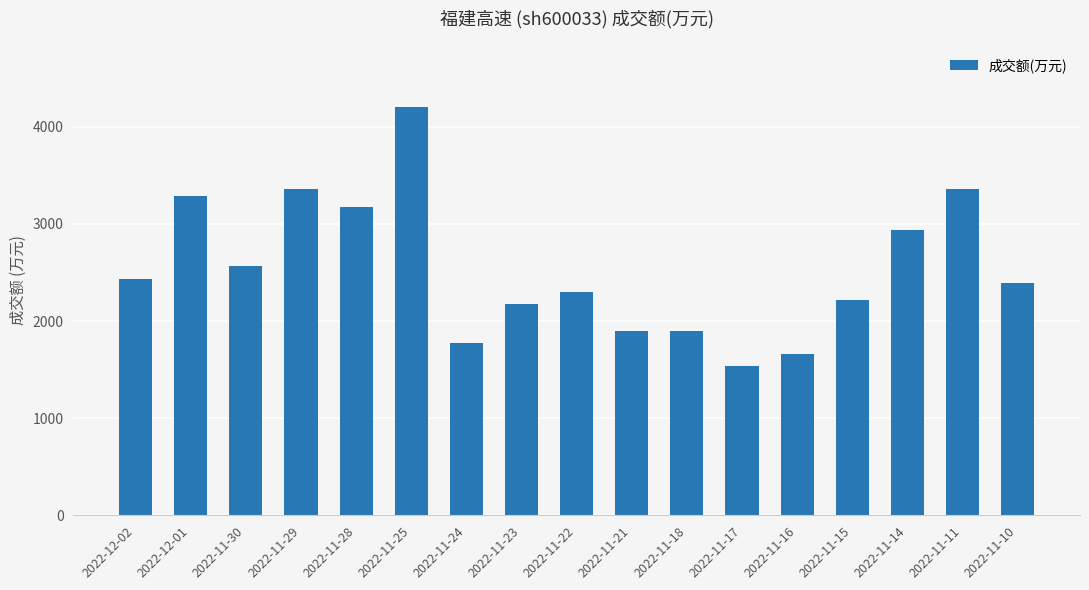

What is the label of the 9th bar from the right?

2022-11-22